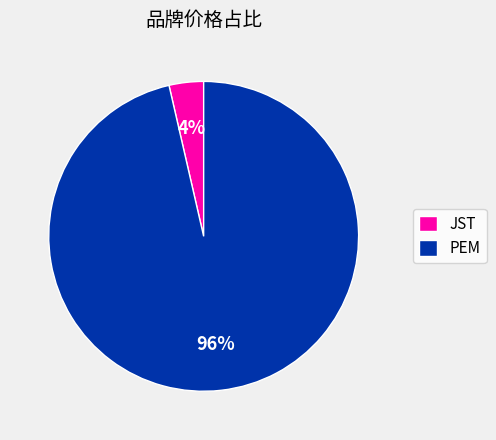

Between PEM and JST, which is larger?

PEM